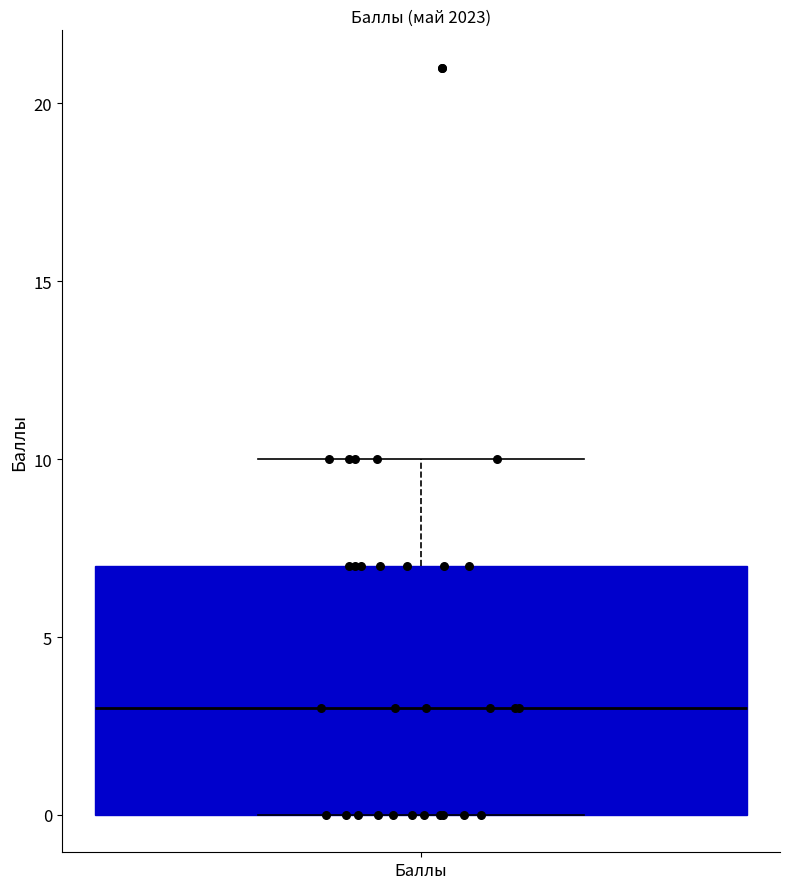

Where is the lower edge of the box for Баллы on the y-axis? The values are not printed on the chart, so give them approximately, as read against the axis.

0